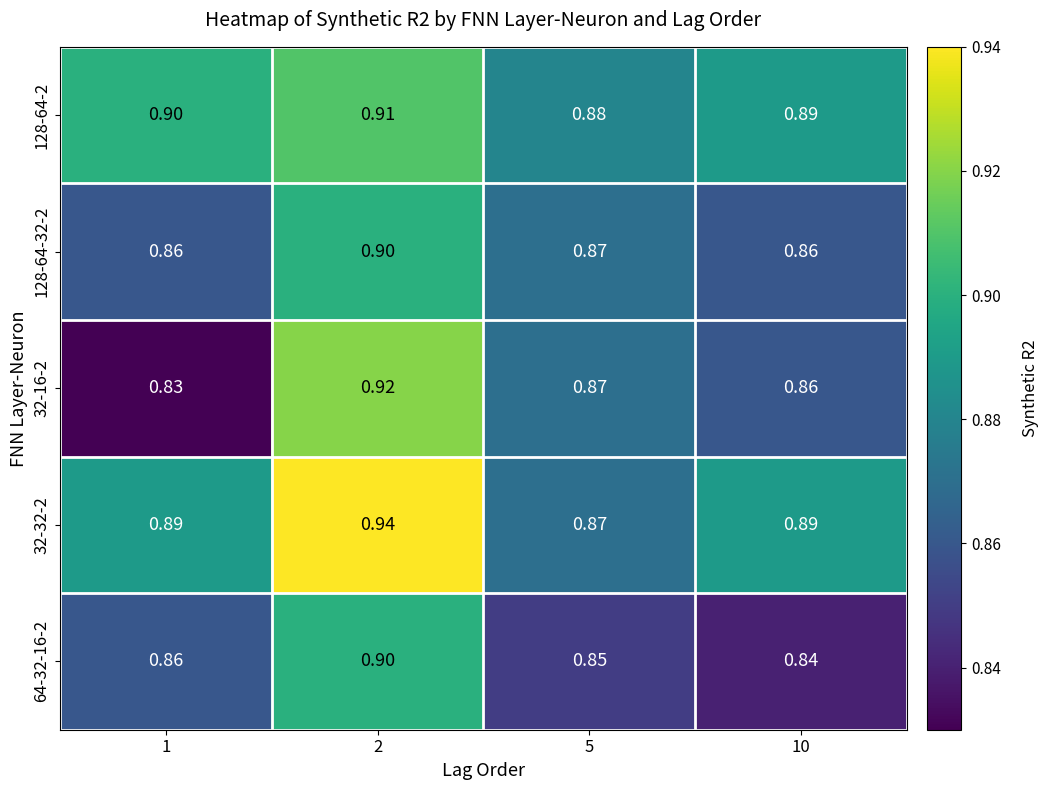

Is the value of 32-32-2 at 10 greater than the value of 128-64-32-2 at 2?

No